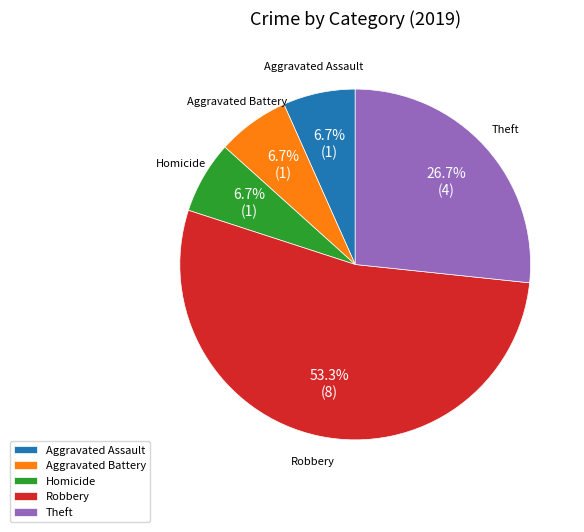

What is the ratio of the value at Aggravated Battery to the value at Theft?

0.3